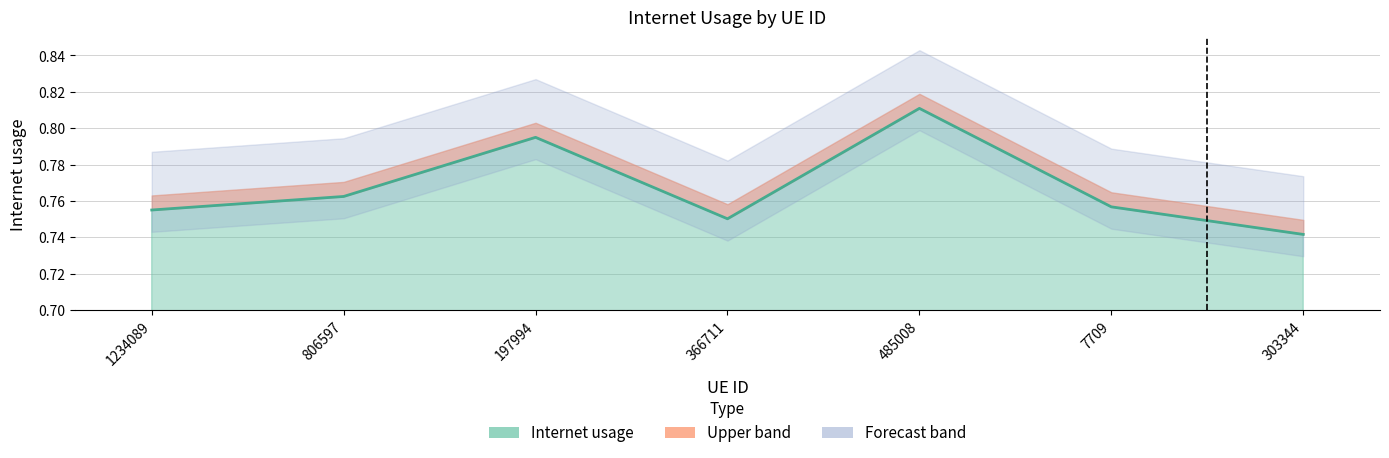

What is the average value?

0.8